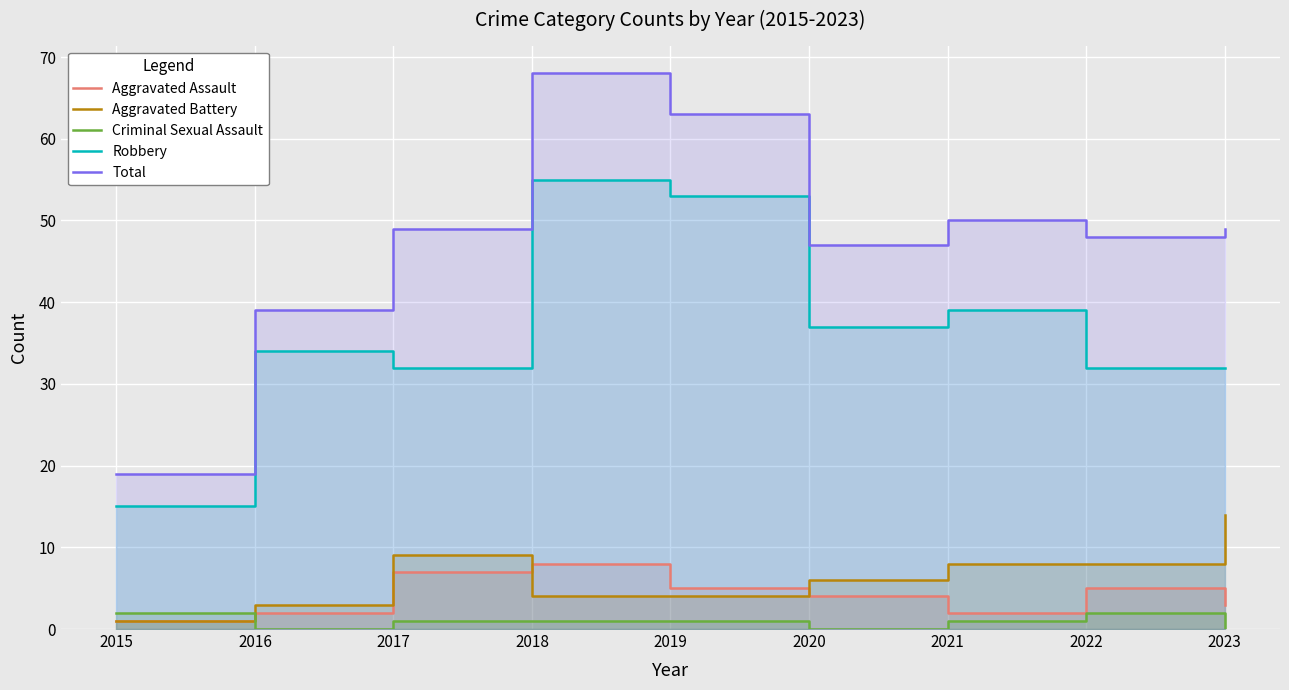

How many lines are shown in the chart?

5